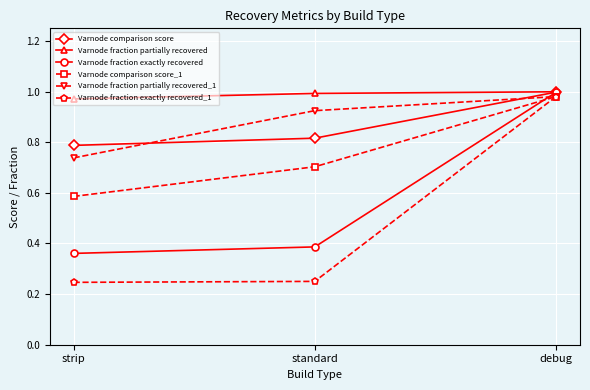

What is the label of the 1st point from the left?

strip